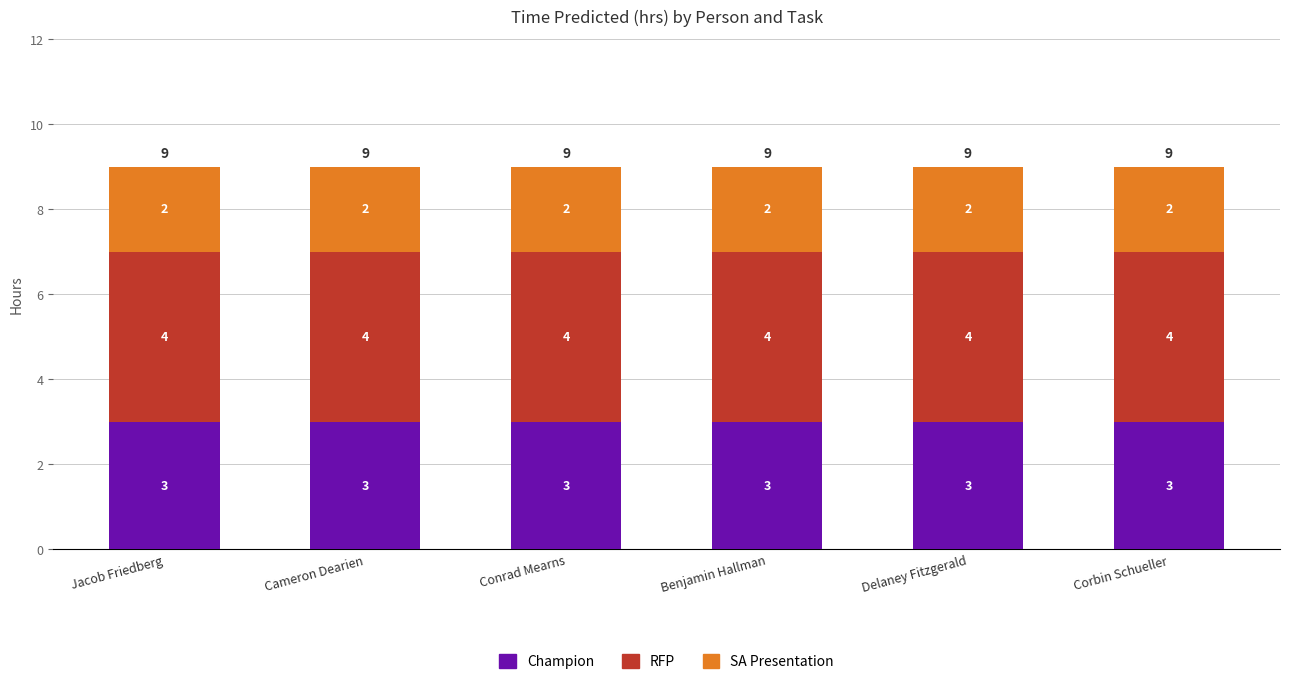

What is the lowest value of the Champion series?

3